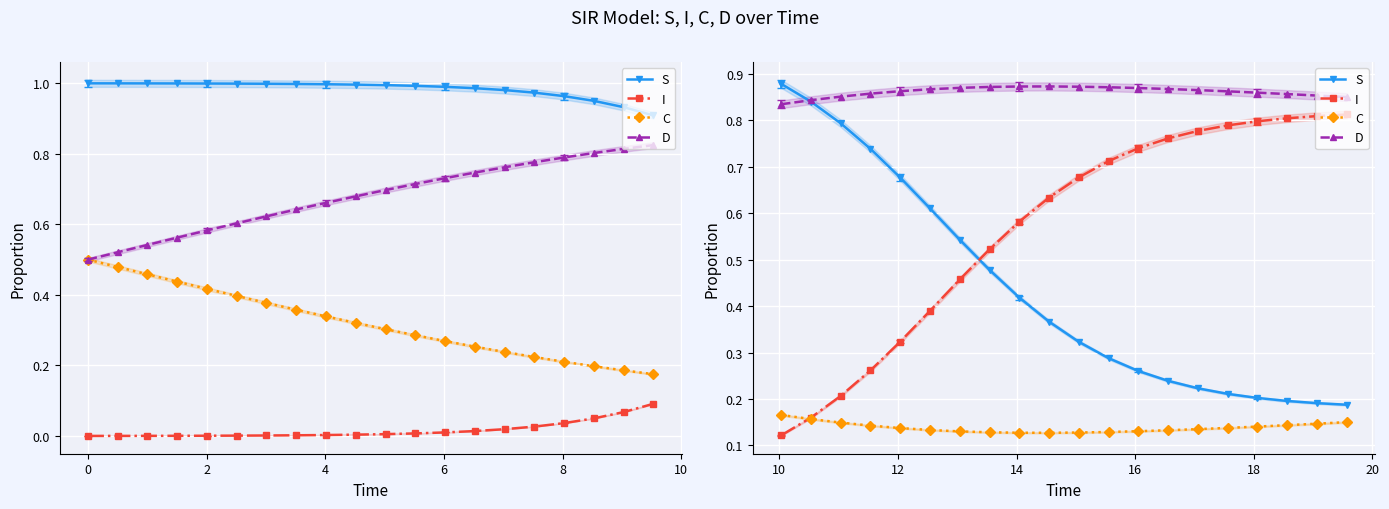

True or false: D and S intersect in this chart.

True